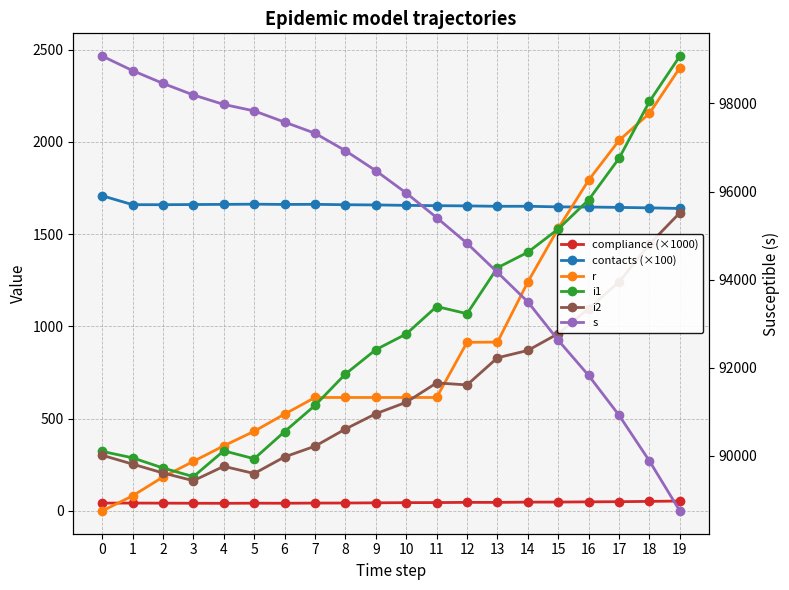

True or false: s and contacts (×100) intersect in this chart.

False